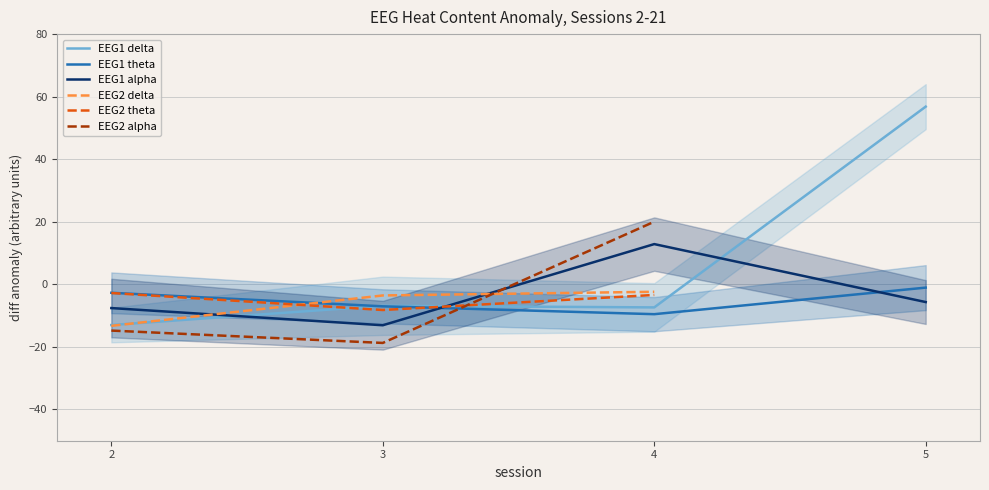

True or false: EEG1 alpha has a value of -5.7 at 5.

True